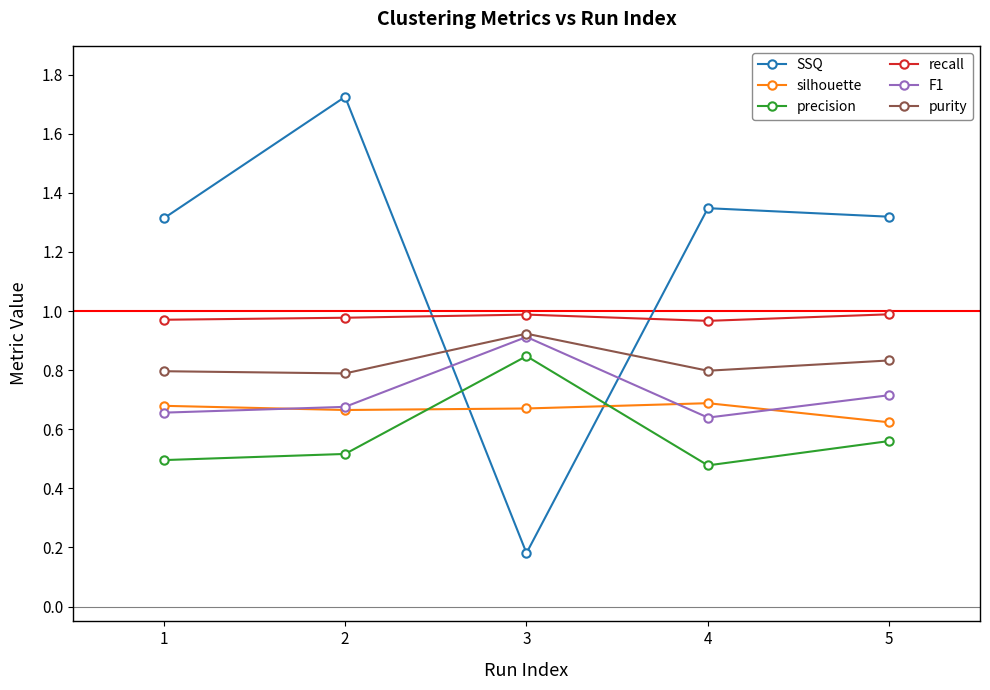

Which label corresponds to the smallest value in the chart?

3